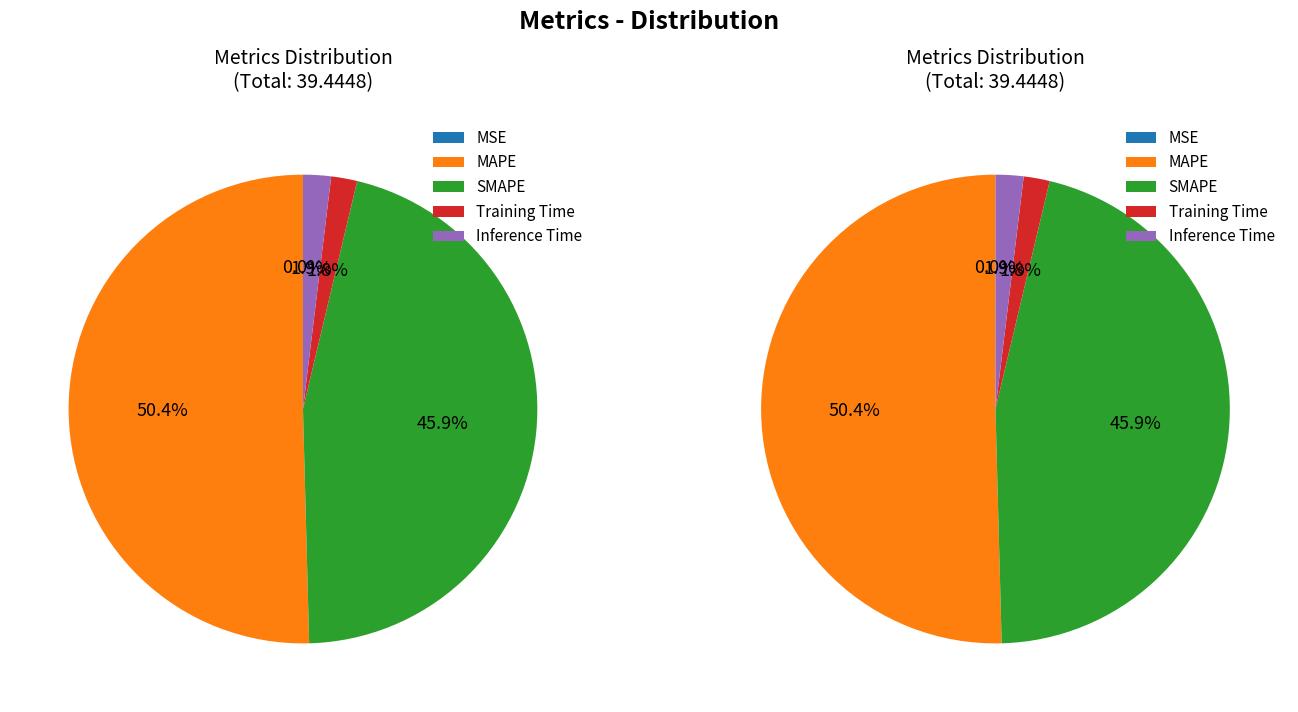

How much of the chart is everything except Inference Time?

98.1%